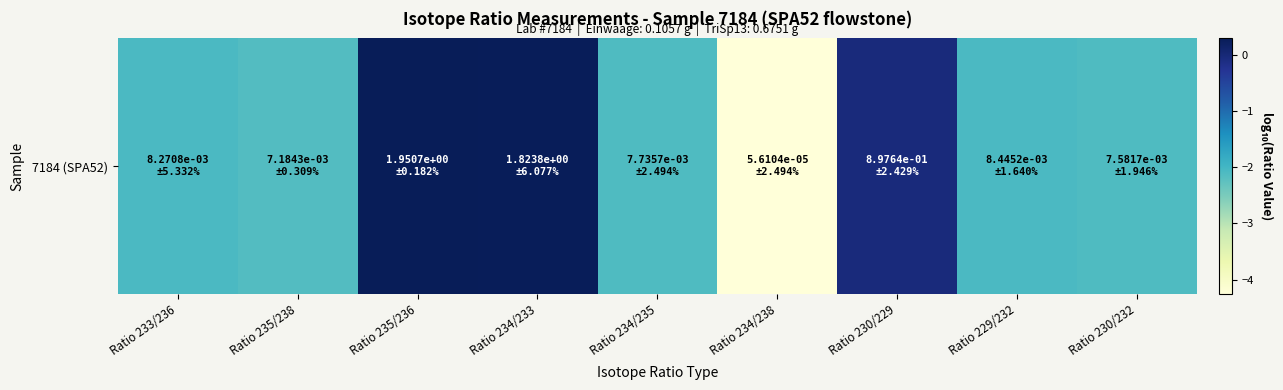

Rank the categories by value from highest to lowest.

Ratio 235/236, Ratio 234/233, Ratio 230/229, Ratio 229/232, Ratio 233/236, Ratio 234/235, Ratio 230/232, Ratio 235/238, Ratio 234/238